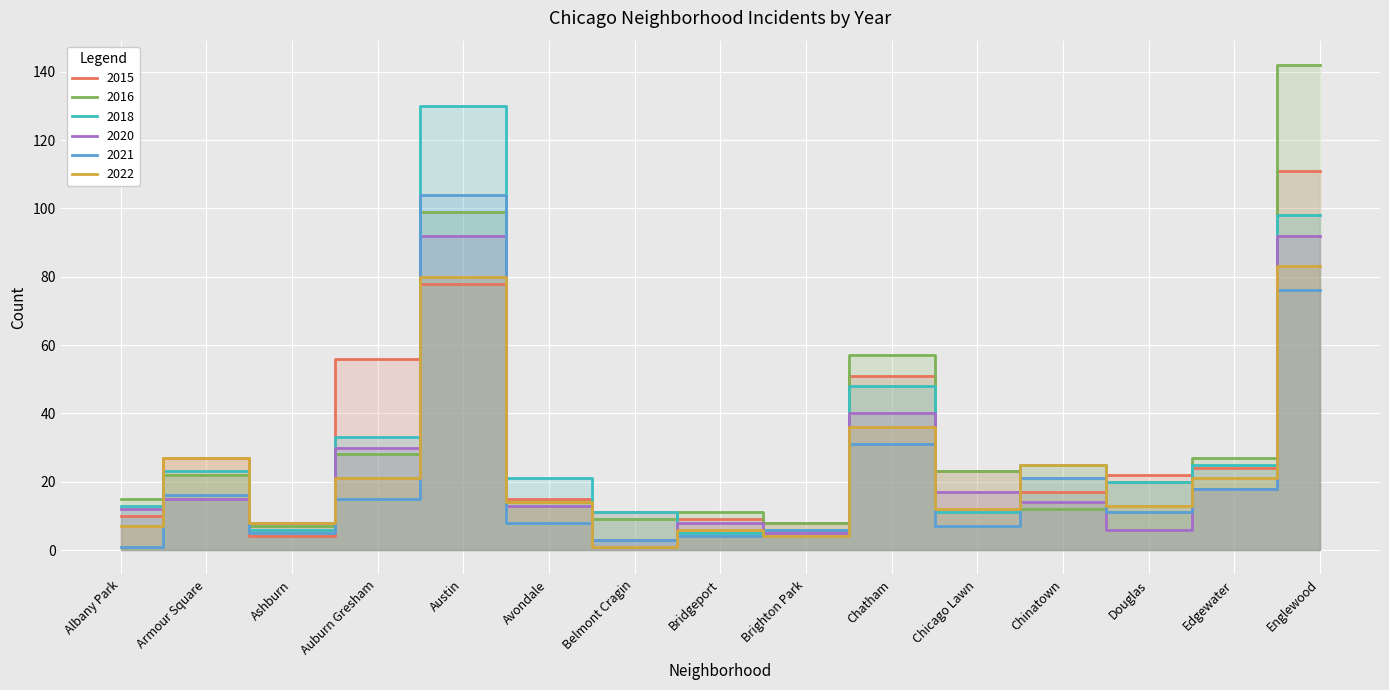

Where is 2015 nearest to the value 57?

Auburn Gresham